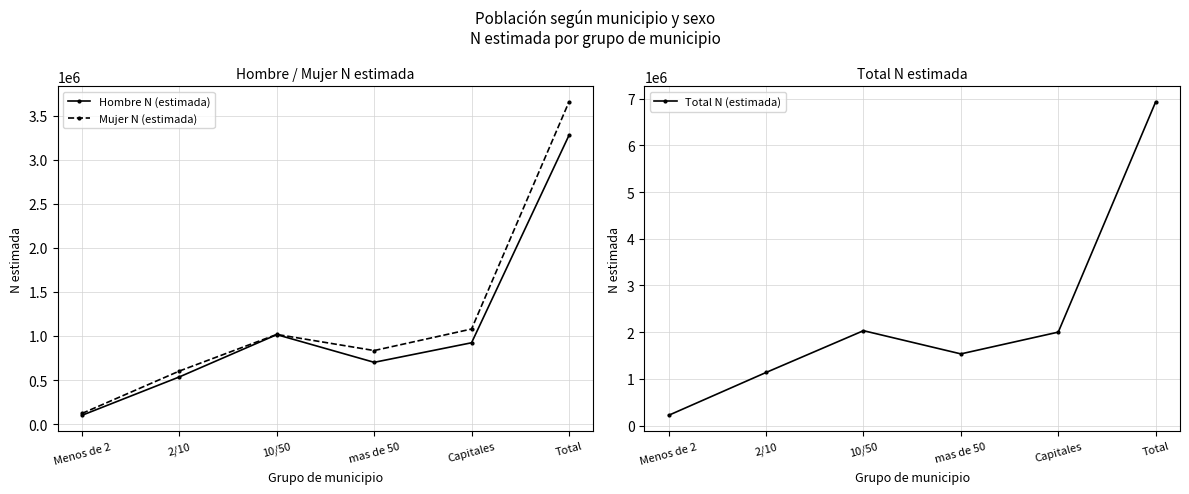

What is the total value across all series at Menos de 2?

443038